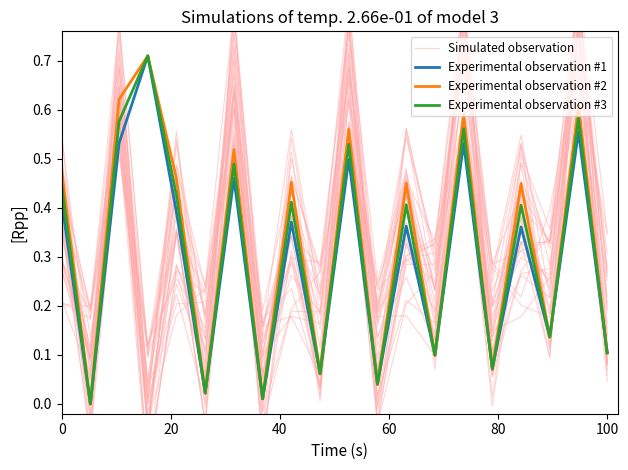

How many series are shown in this chart?

4